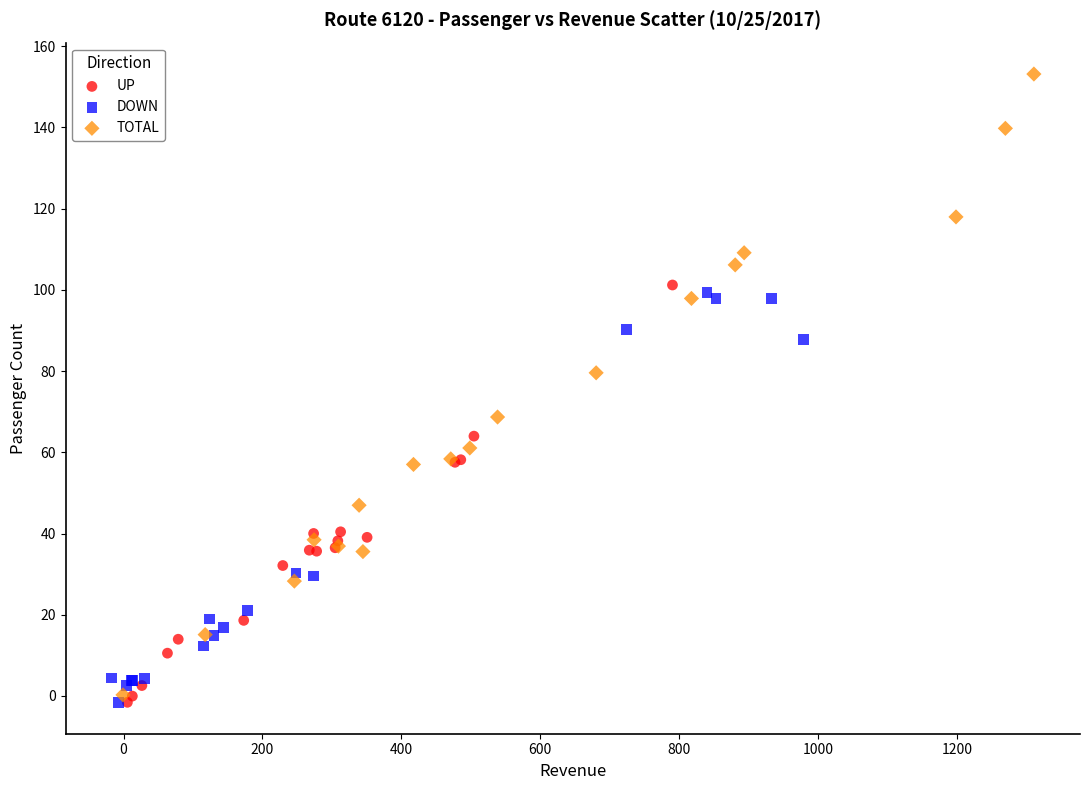

Which series reaches the maximum Y coordinate?

TOTAL